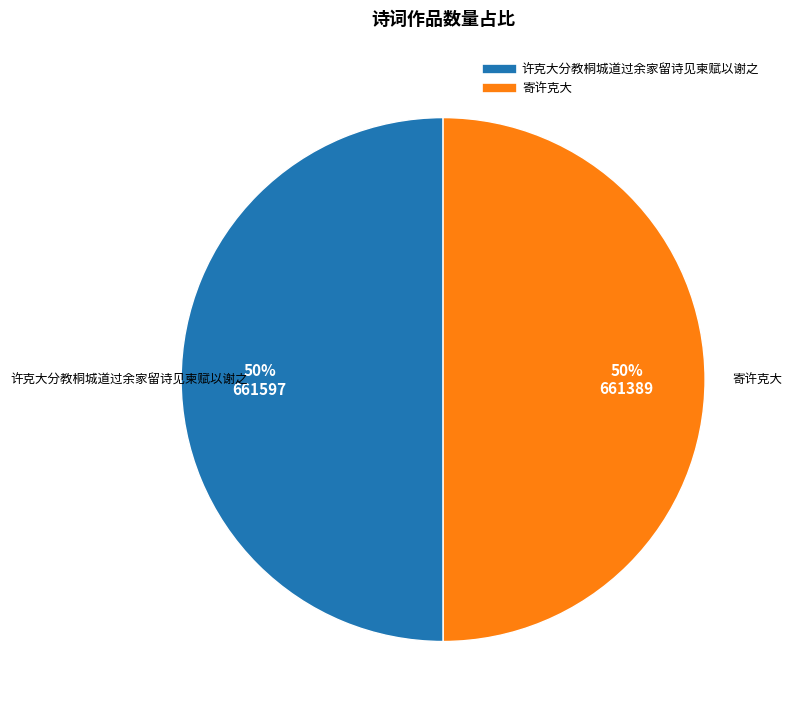

What is the ratio of the value at 寄许克大 to the value at 许克大分教桐城道过余家留诗见柬赋以谢之?

1.0